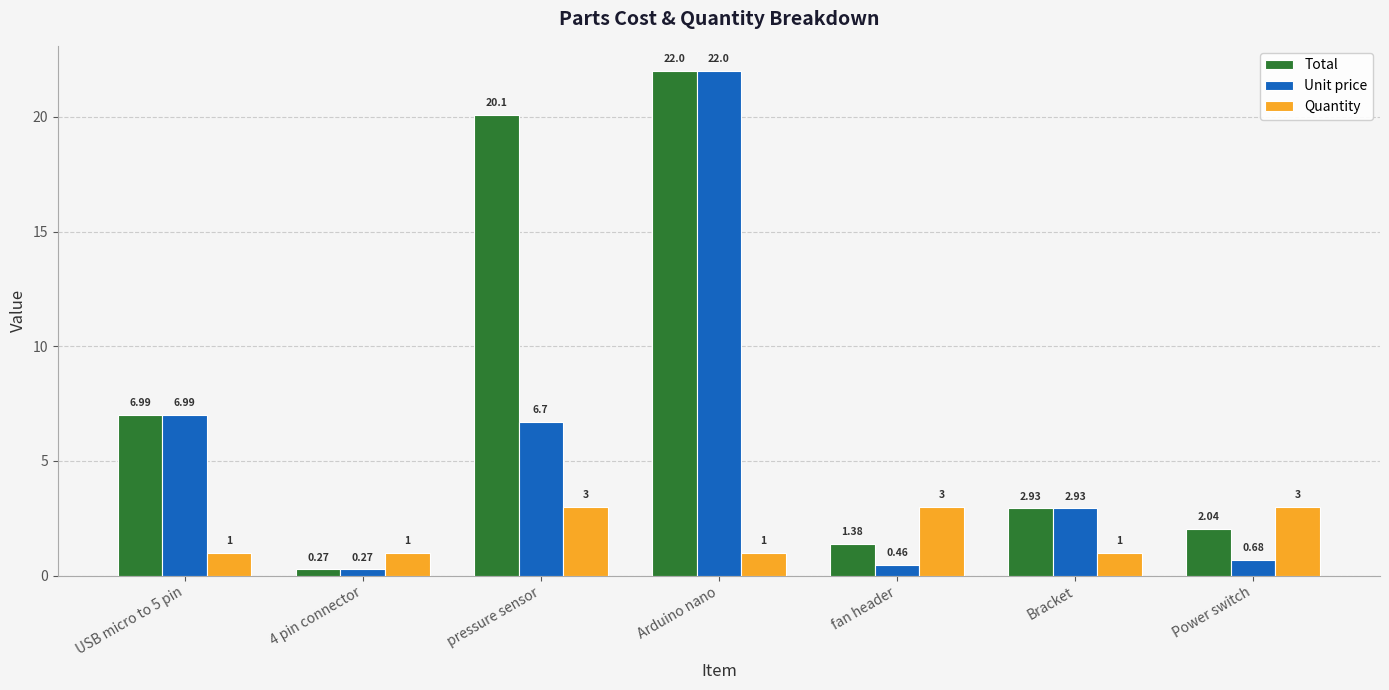

What are all the series names shown in the legend?

Total, Unit price, Quantity